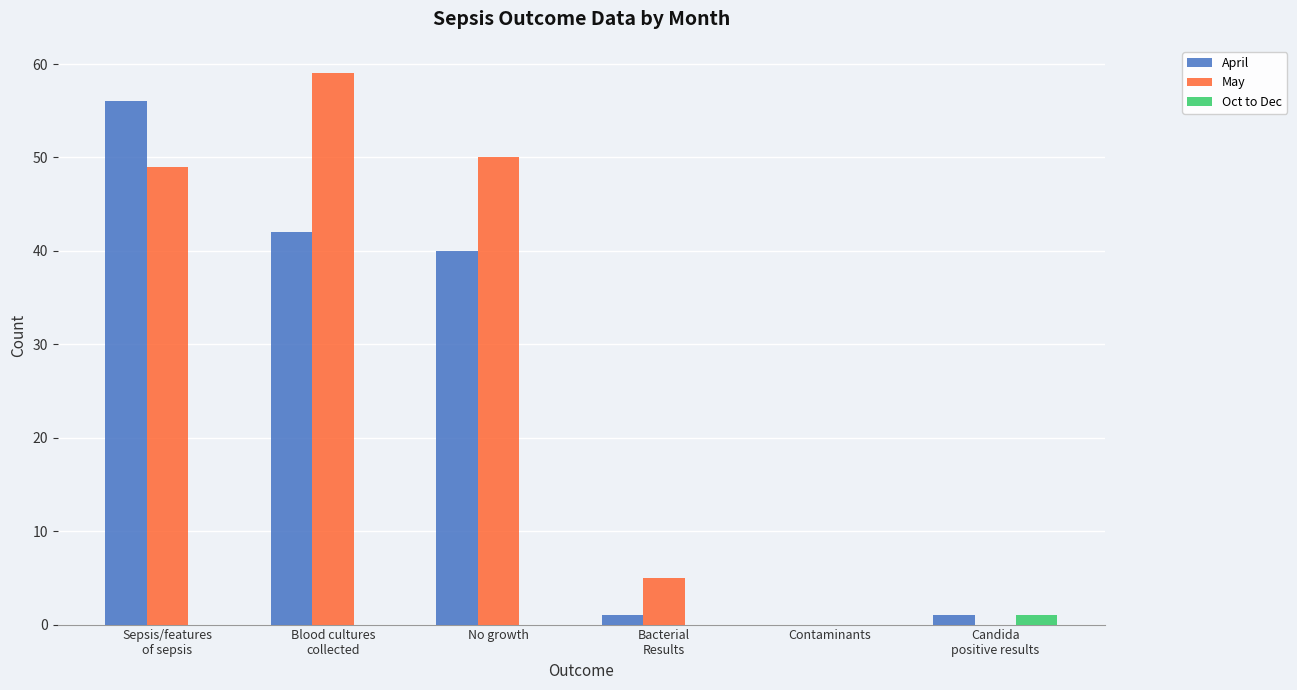

What is the sum of all May values?

163